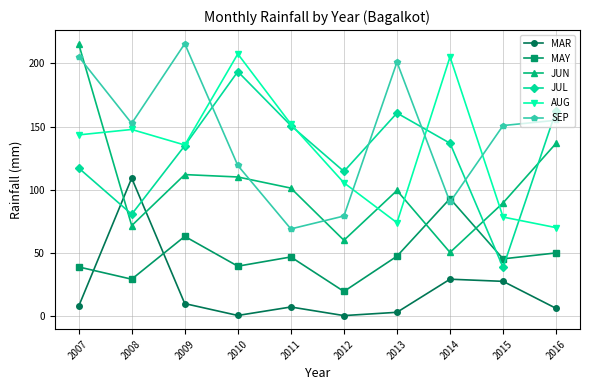

Which series ends up on top after the final intersection of SEP and AUG?

SEP